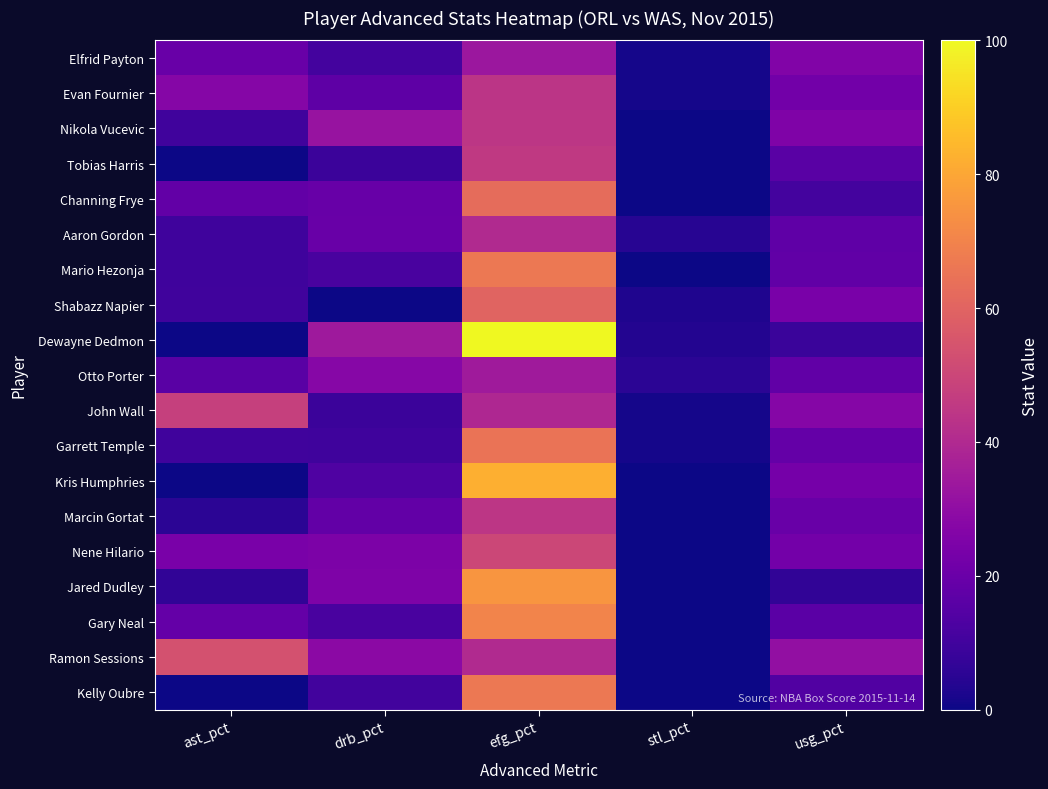

How many series are shown in this chart?

19